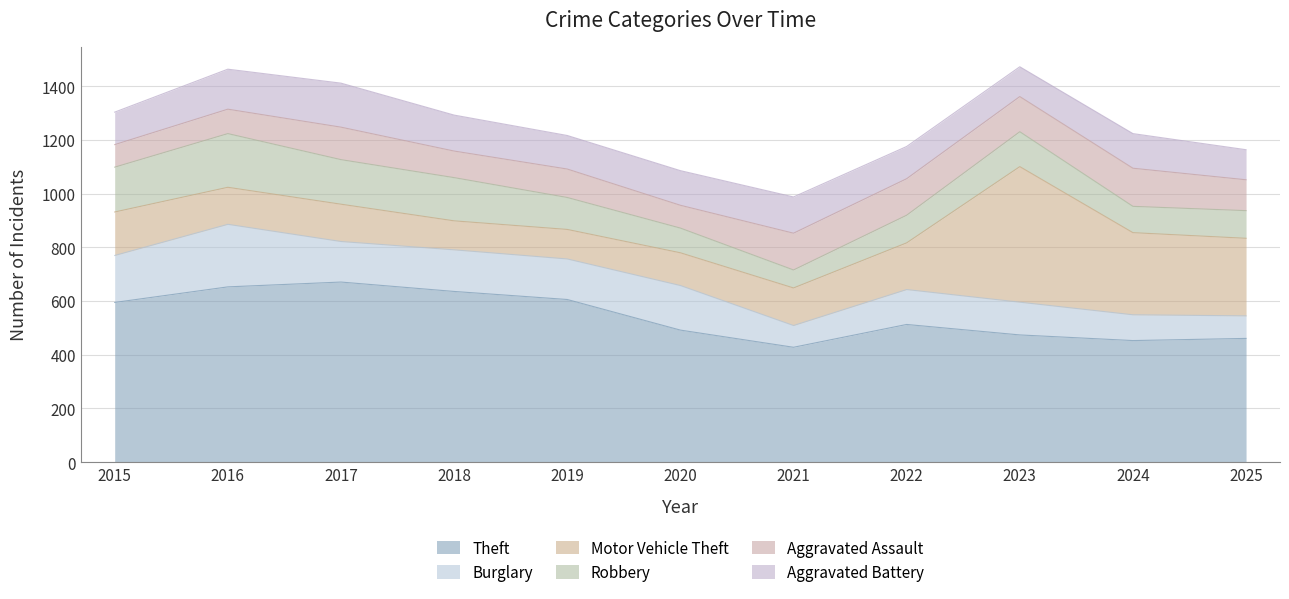

What are all the series names shown in the legend?

Theft, Burglary, Motor Vehicle Theft, Robbery, Aggravated Assault, Aggravated Battery